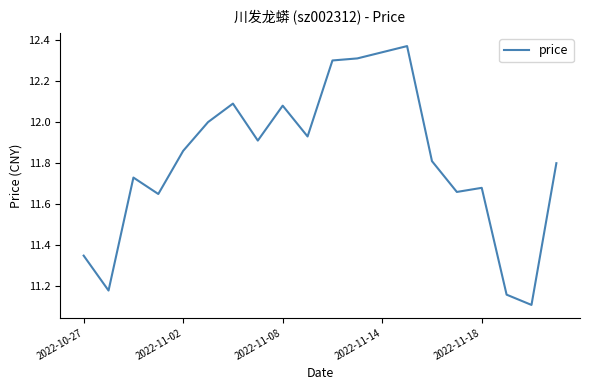

What is the average value?

11.8